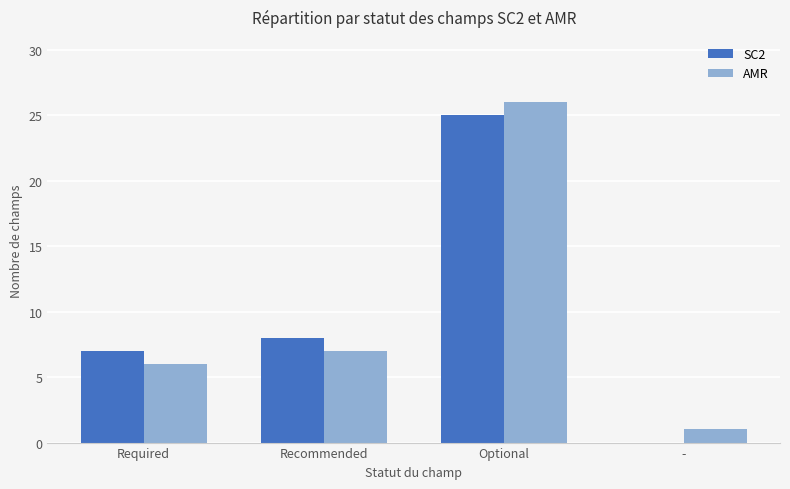

What is the sum of all SC2 values?

40